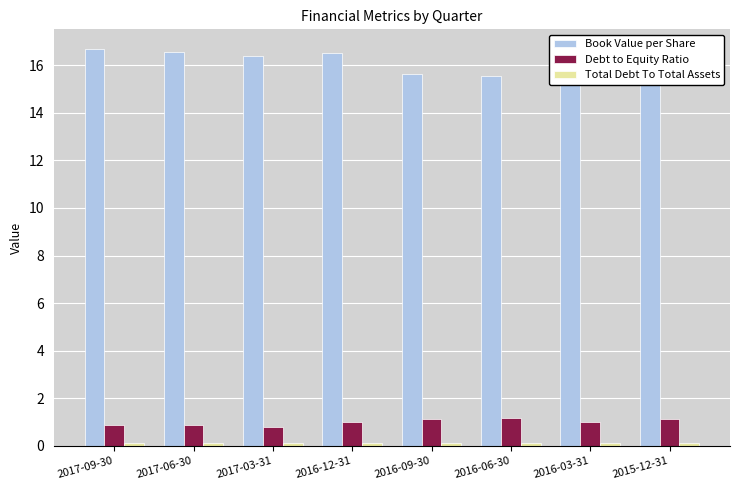

How many values in the Book Value per Share series are below 16?

4